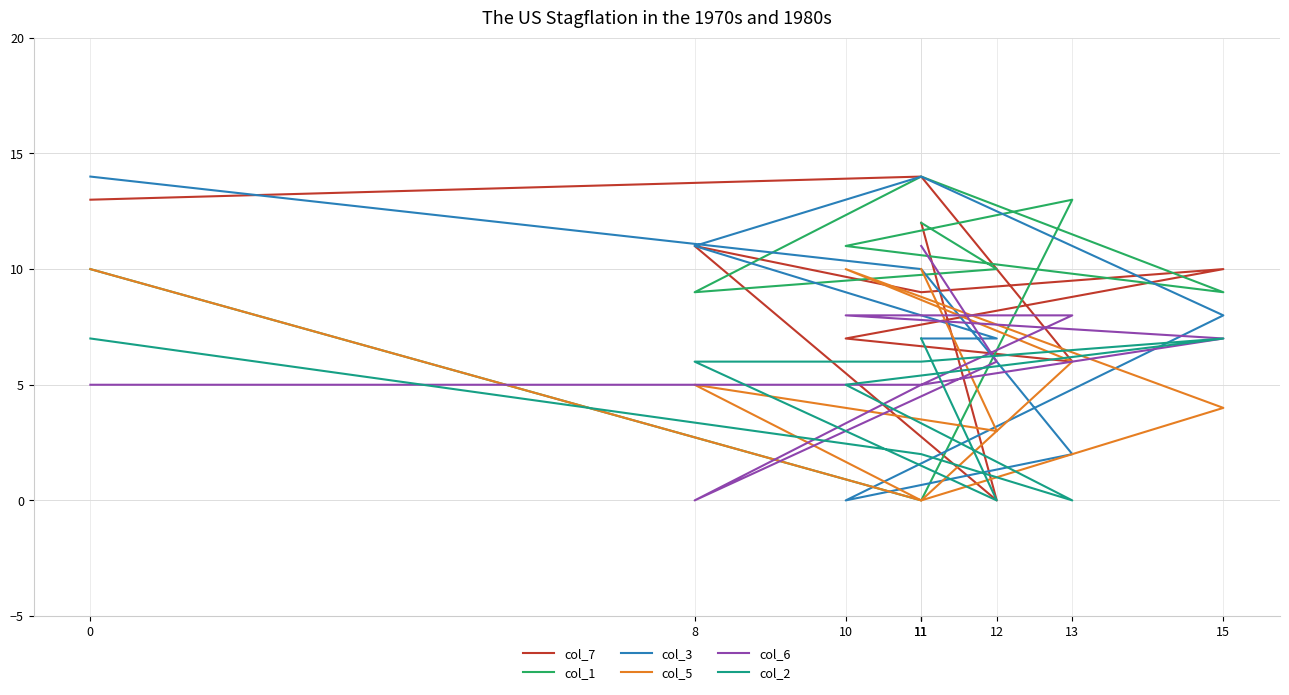

True or false: col_1 and col_5 cross at least once.

False